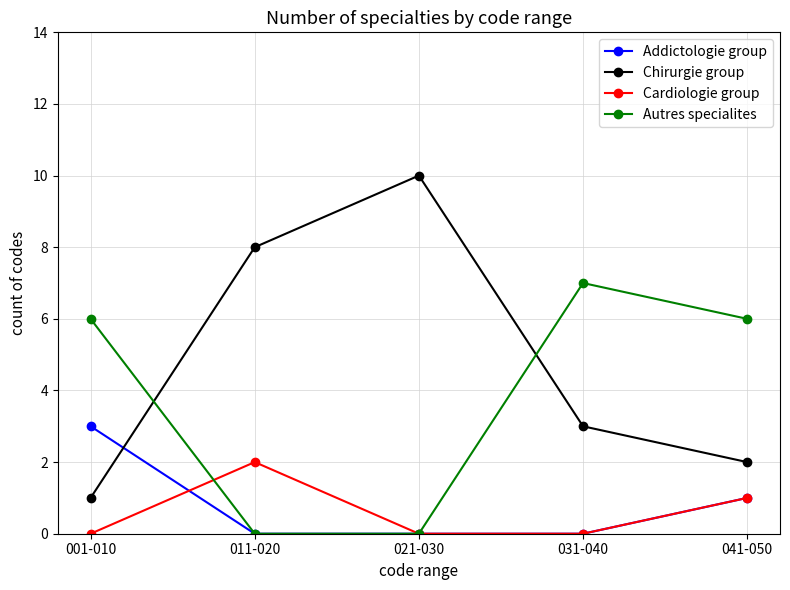

Which series has the largest total across all categories?

Chirurgie group